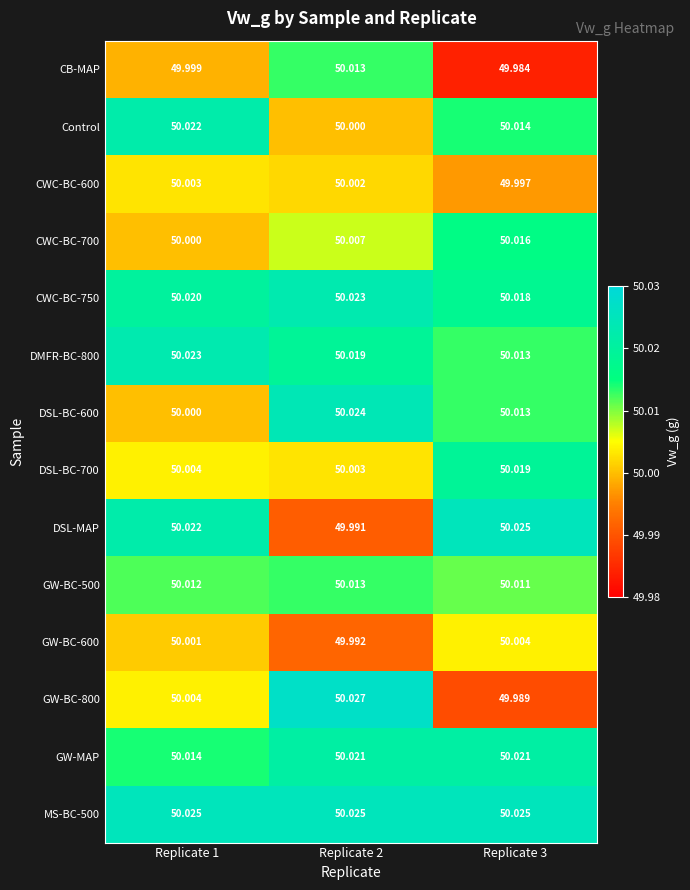

Which series changed the most between Replicate 1 and Replicate 2?

DSL-MAP